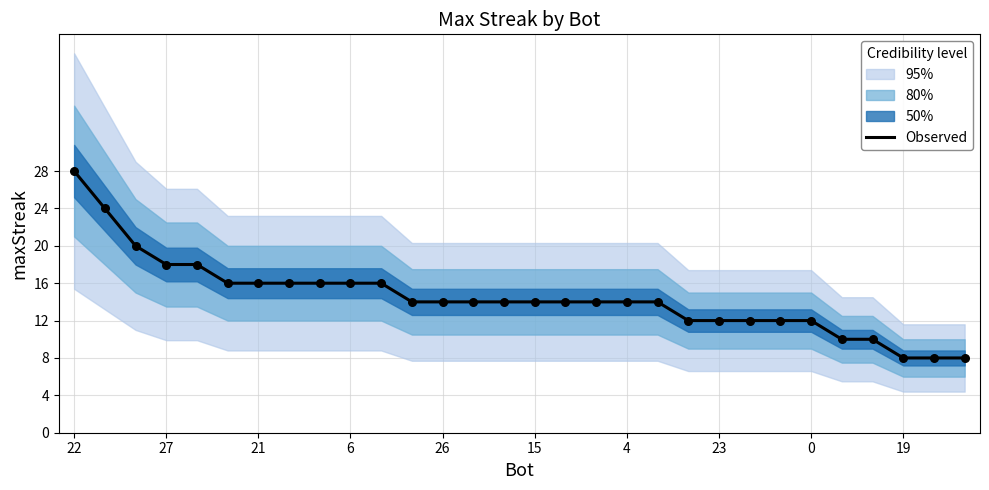

What is the highest value of the Observed series?

28